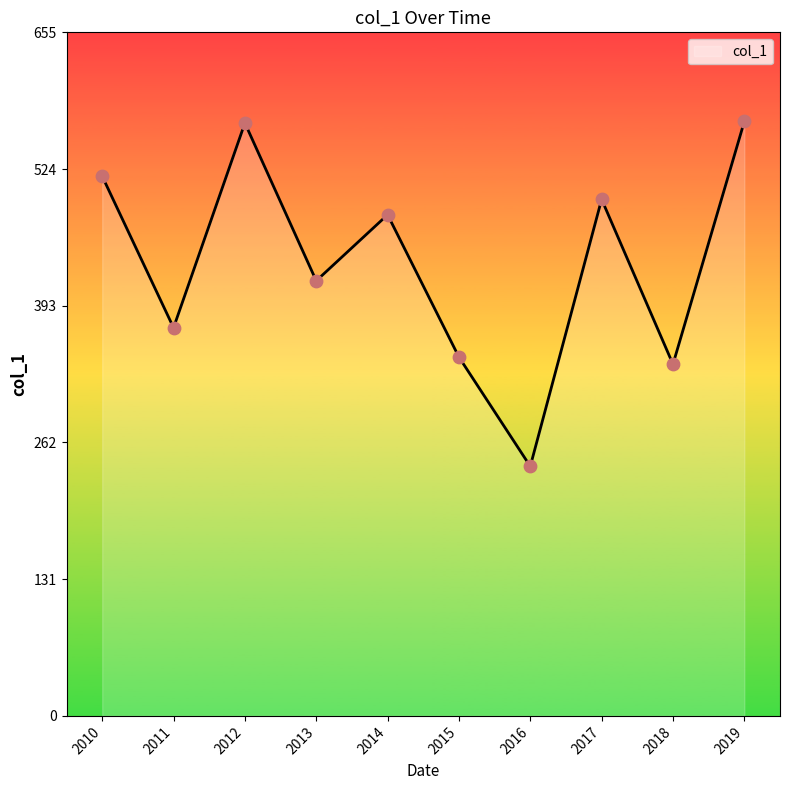

What is the change in value from 2015 to 2016?

-104.8